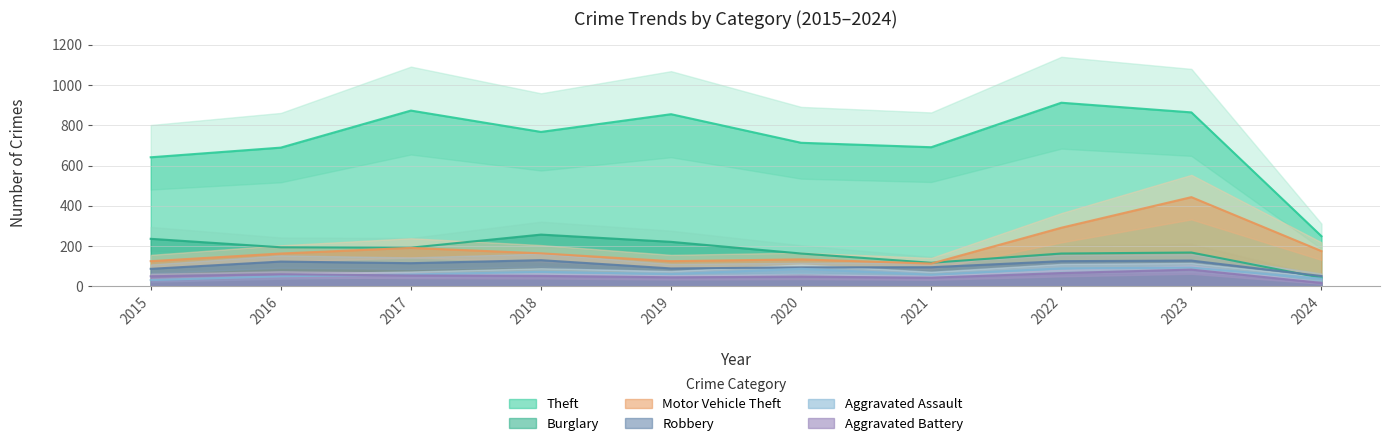

What is the minimum value shown in the chart?

17